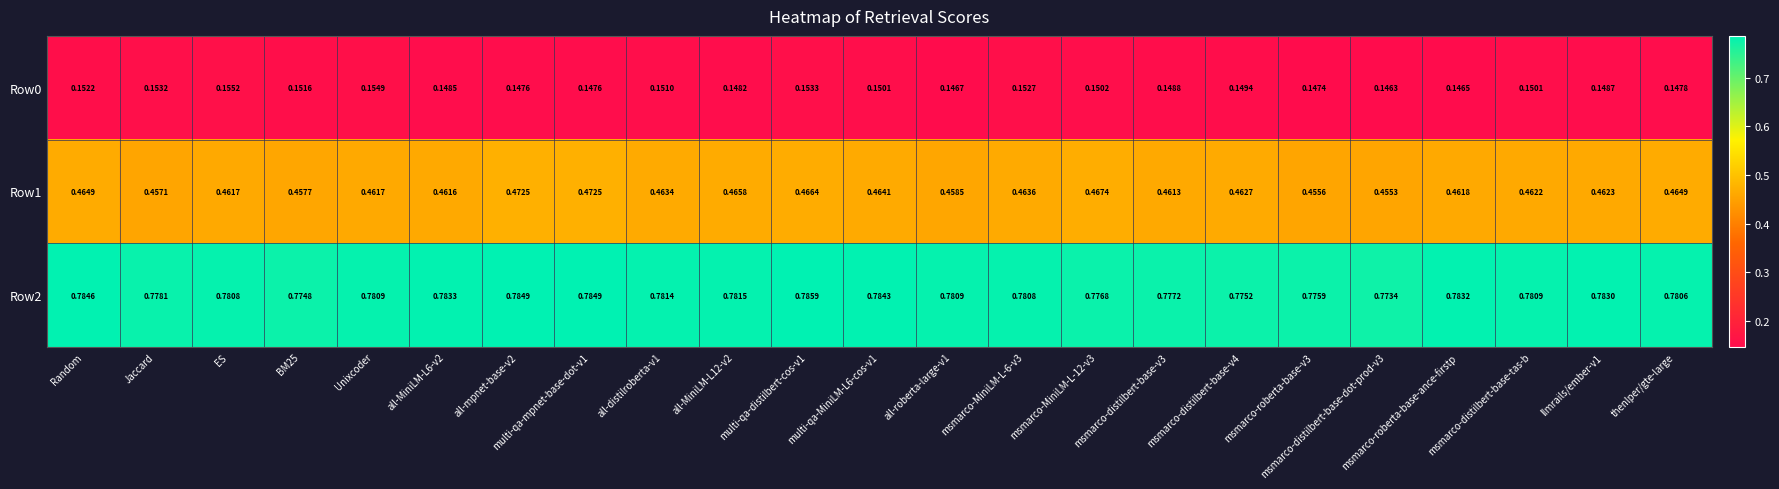

Is the value of Row0 at msmarco-distilbert-base-tas-b greater than the value of Row1 at all-mpnet-base-v2?

No